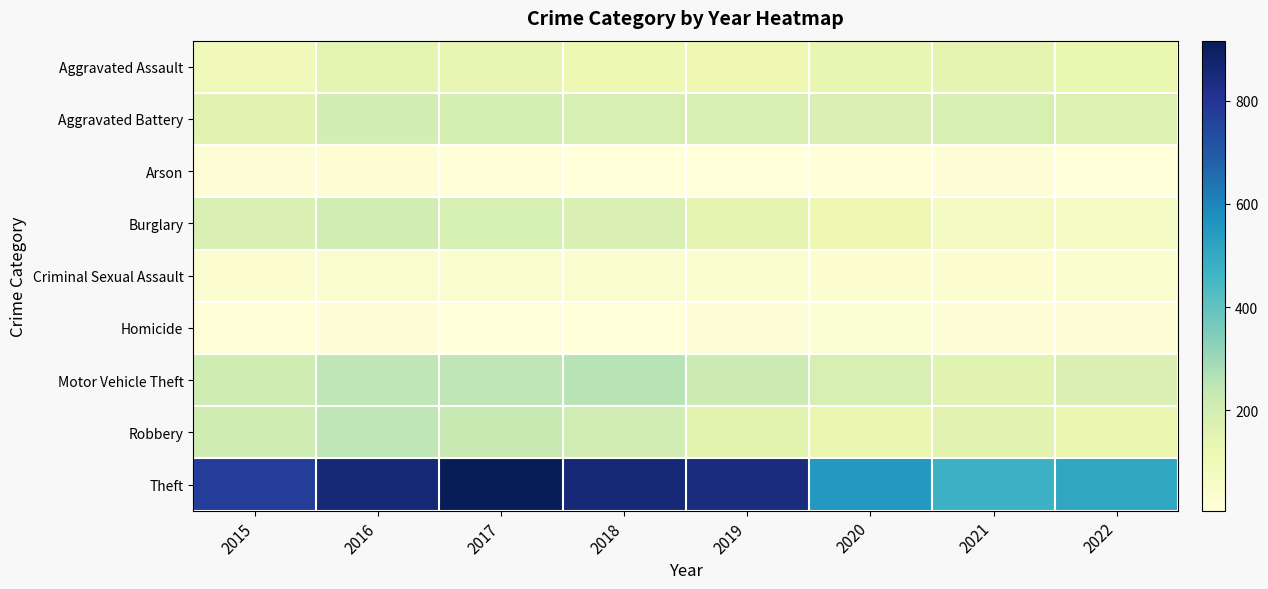

What is the greatest value displayed?

916